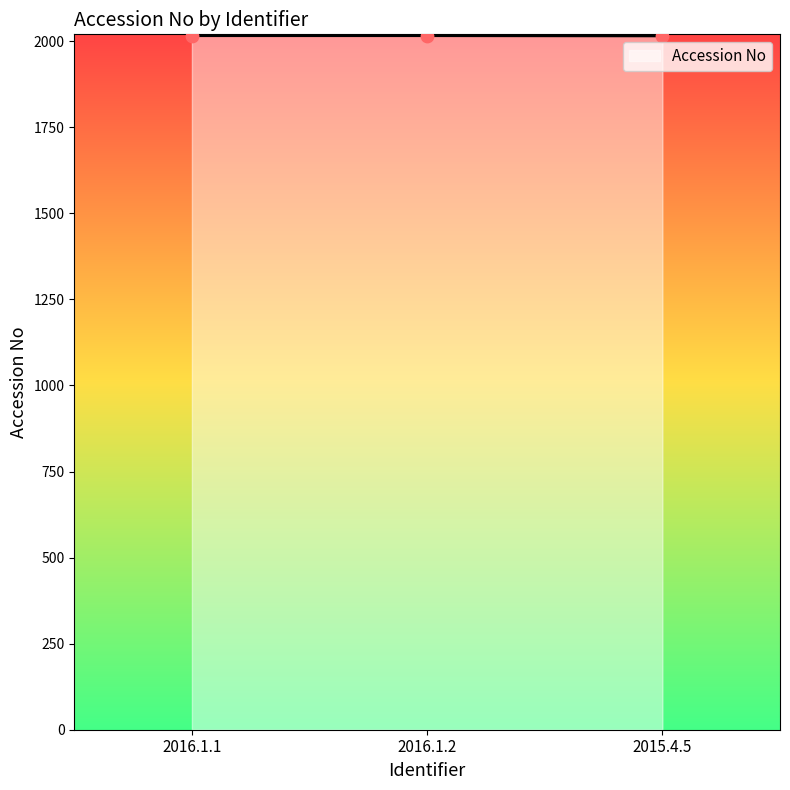

What is the ratio of the value at 2016.1.2 to the value at 2016.1.1?

1.0